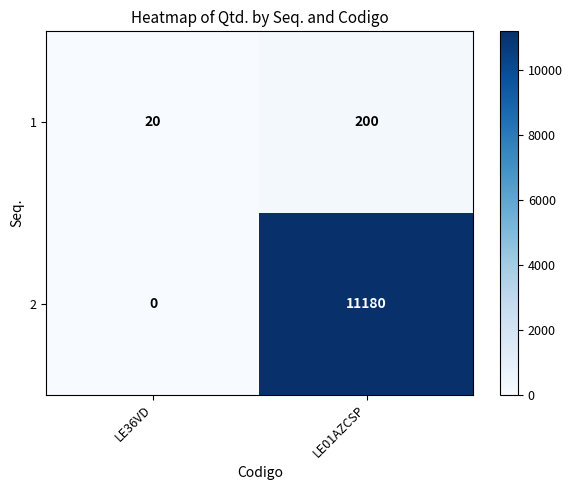

The 1 series shows 48 at LE01AZCSP. True or false?

False